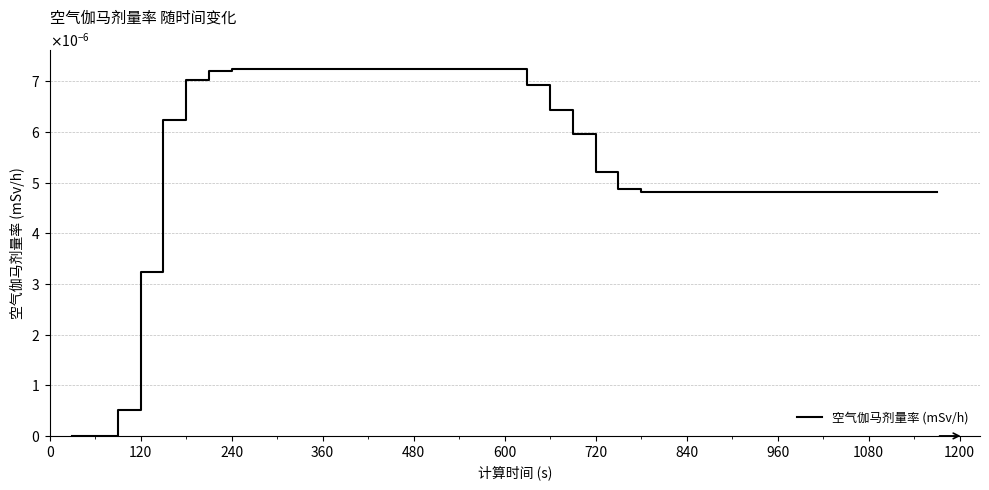

Is this an area chart (filled region under the line)?

No